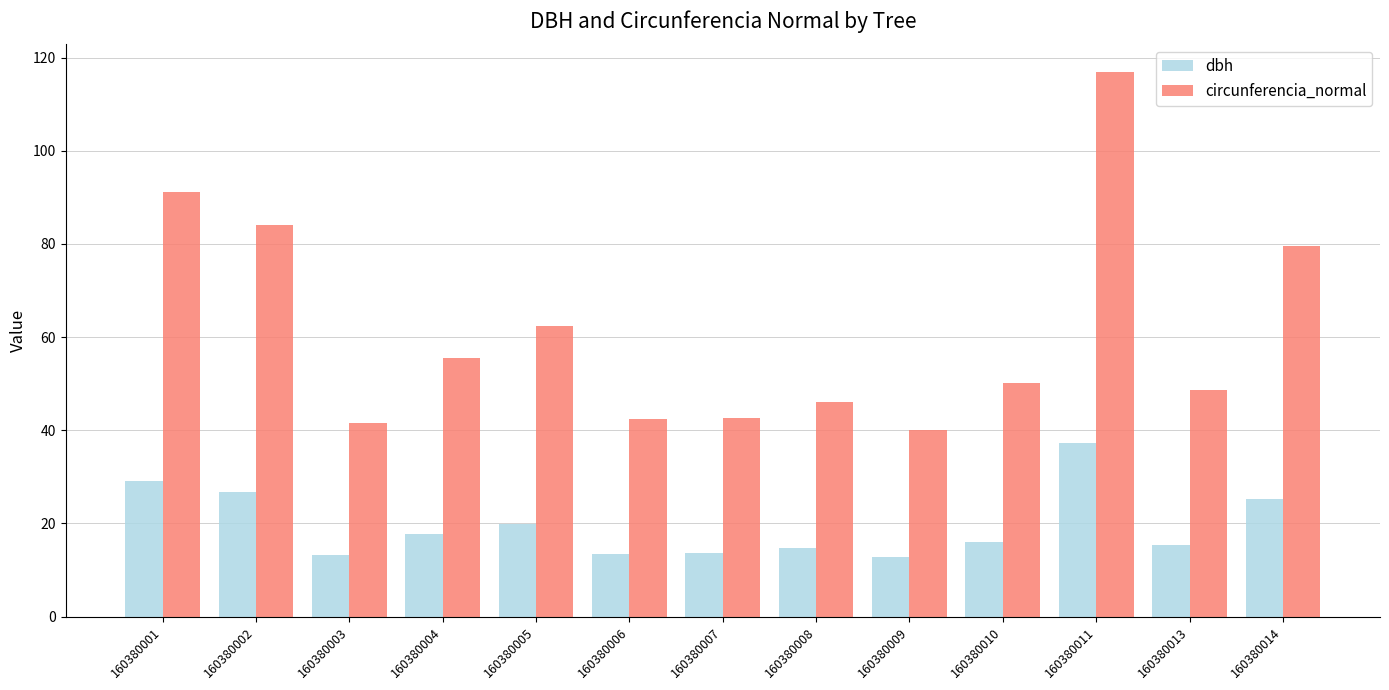

True or false: circunferencia_normal has a value of 40.1 at 160380009.

True